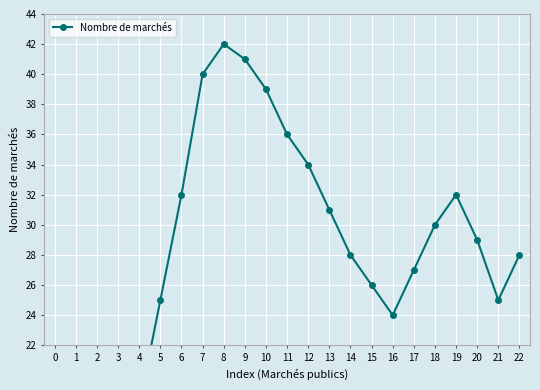

Is it true that the value at 17 is 47?

False